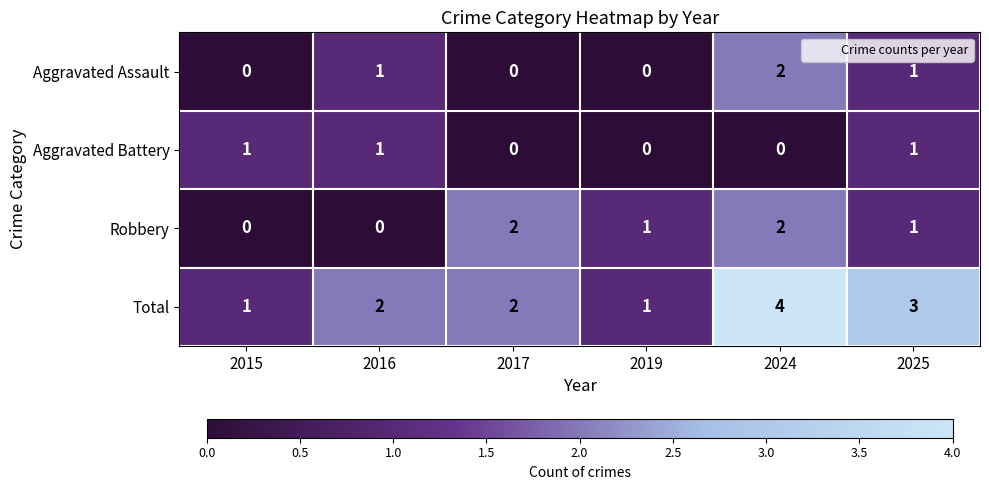

Which series changed the most between 2015 and 2025?

Total